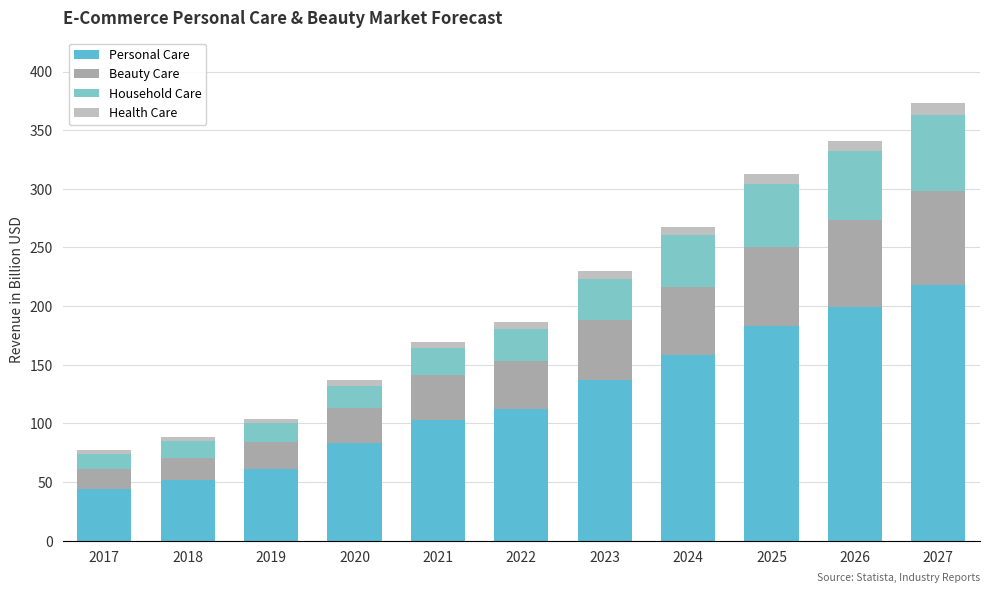

Rank the series at 2021 from lowest to highest value.

Health Care, Household Care, Beauty Care, Personal Care